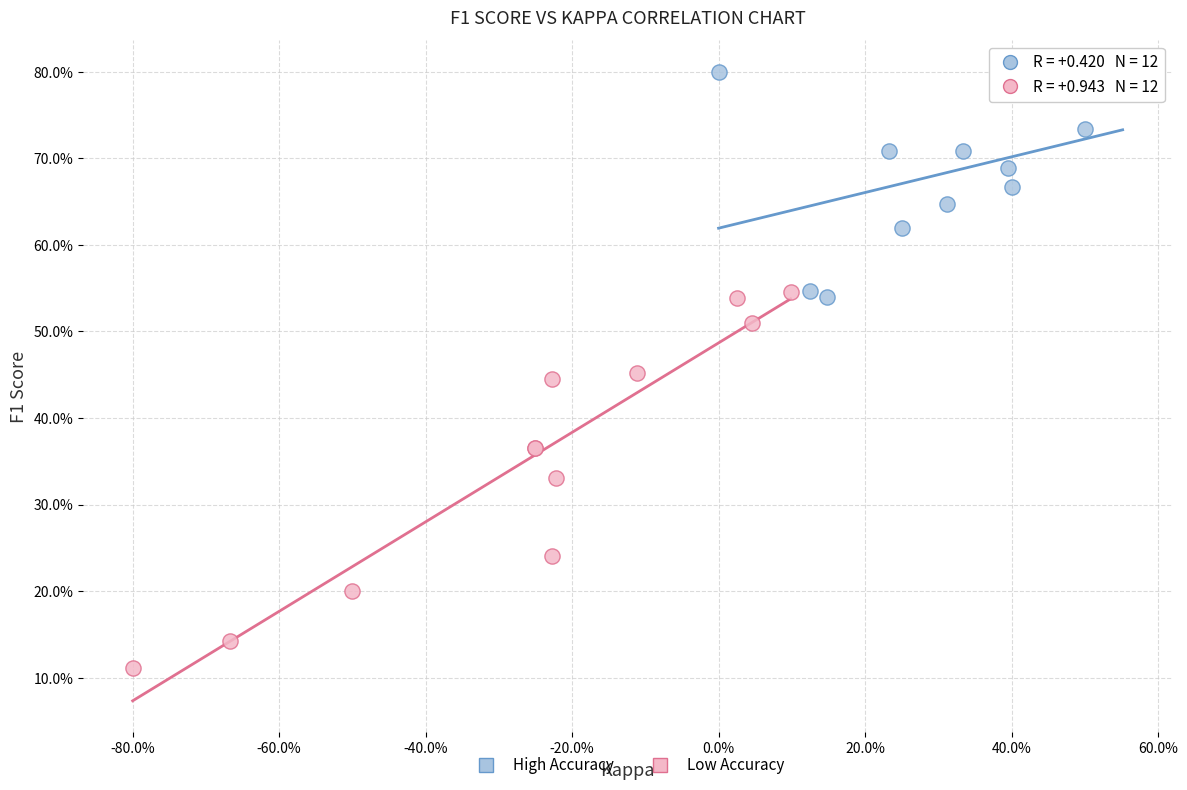

What are all the series names shown in the legend?

High Accuracy, Low Accuracy